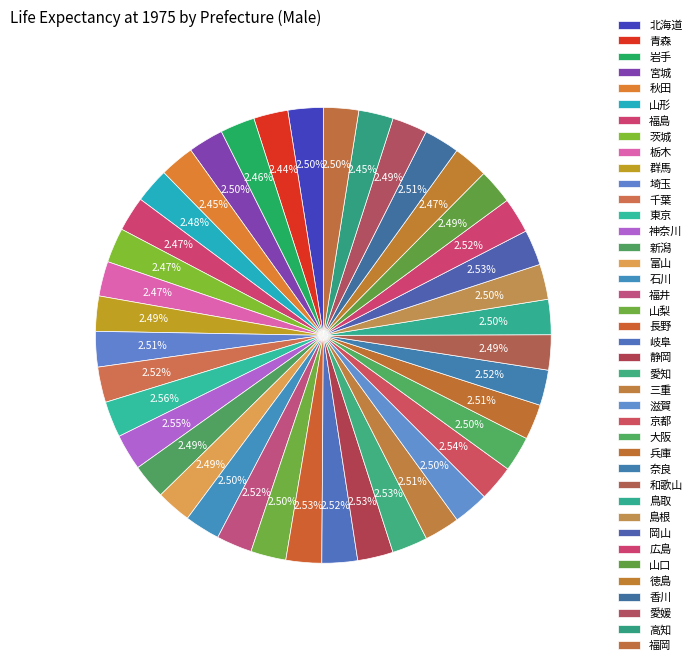

What is the change in value from 宮城 to 千葉?

+0.5